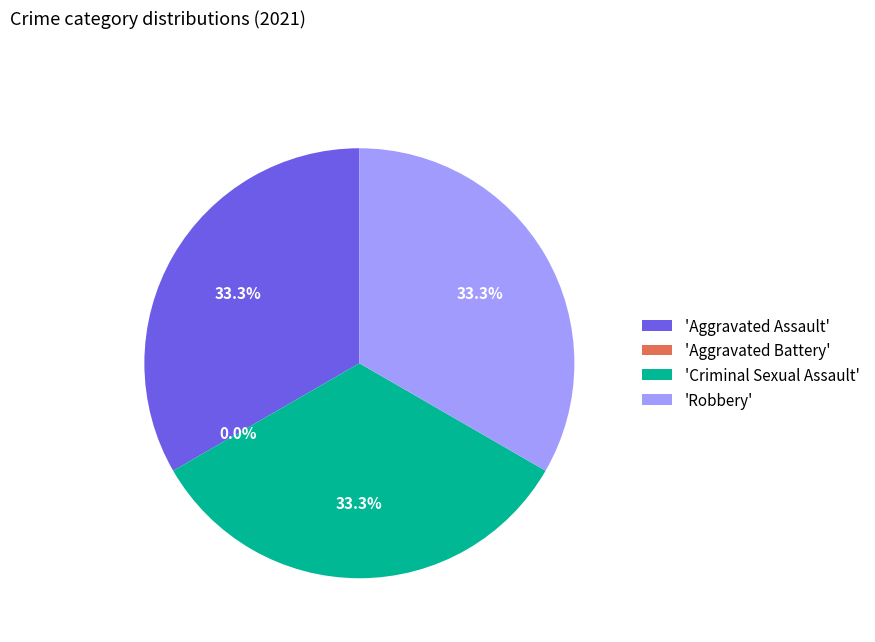

What percentage is the Criminal Sexual Assault slice, to the nearest percent?

33%